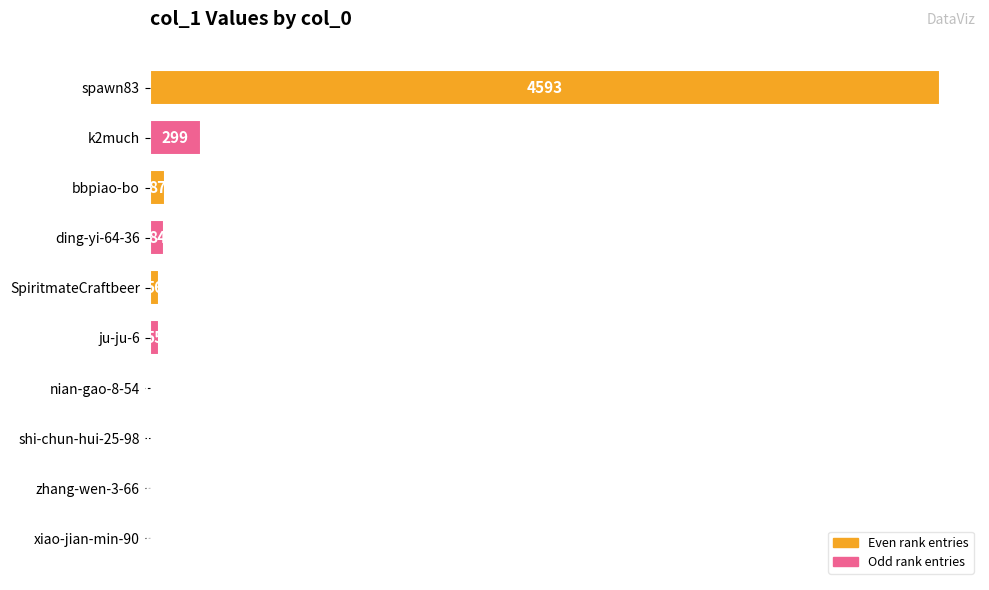

True or false: the data shows 87 at bbpiao-bo.

True